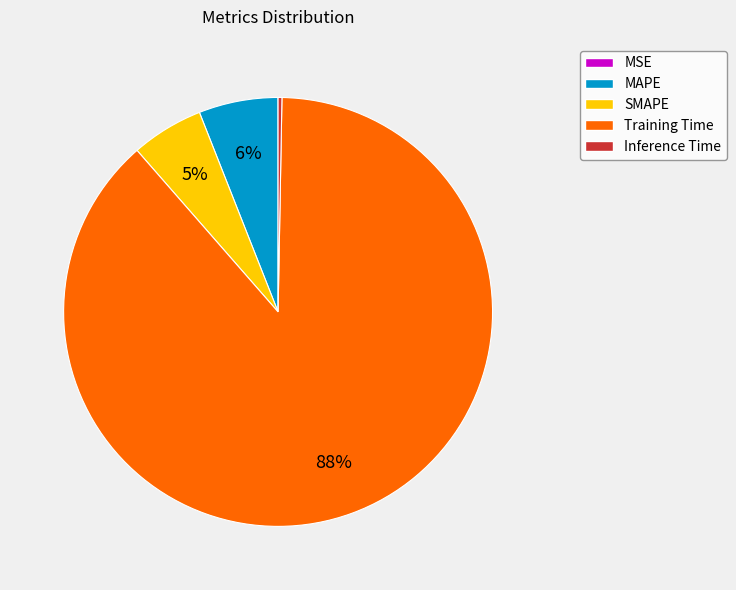

To the nearest percent, what portion does SMAPE represent?

5%